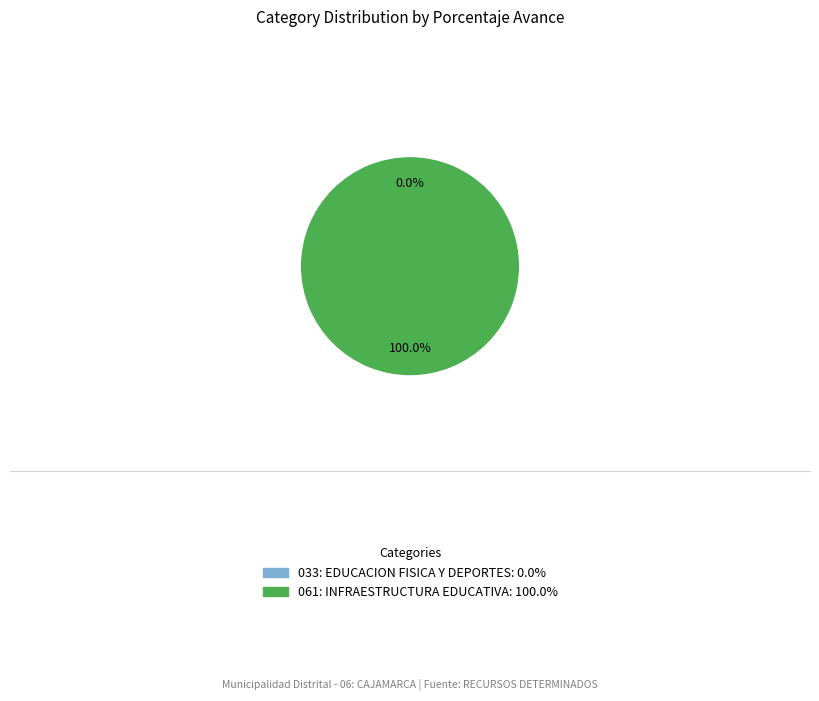

True or false: 033: EDUCACION FISICA Y DEPORTES accounts for 0% of the total.

True